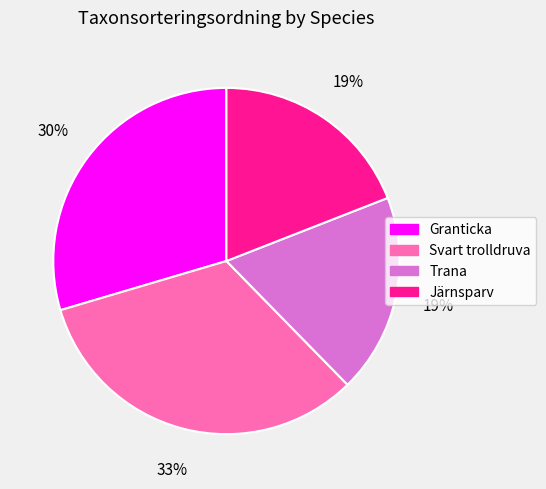

Do Trana and Svart trolldruva together represent more than half of the pie?

Yes